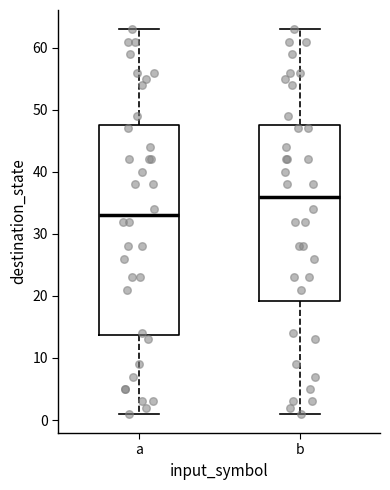

Which box has the lowest median line?

a